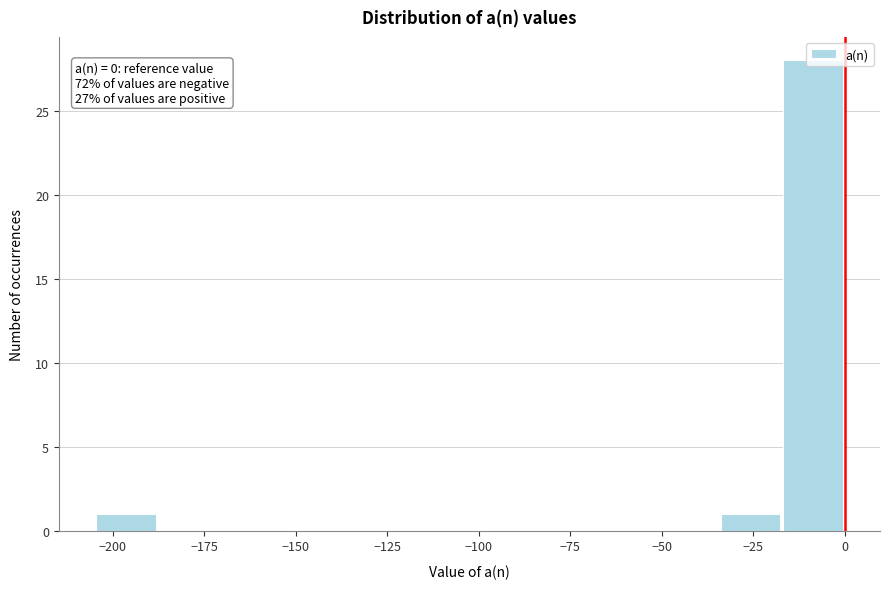

Read against the x-axis, roughly where is the centre of the tallest bar?

-10